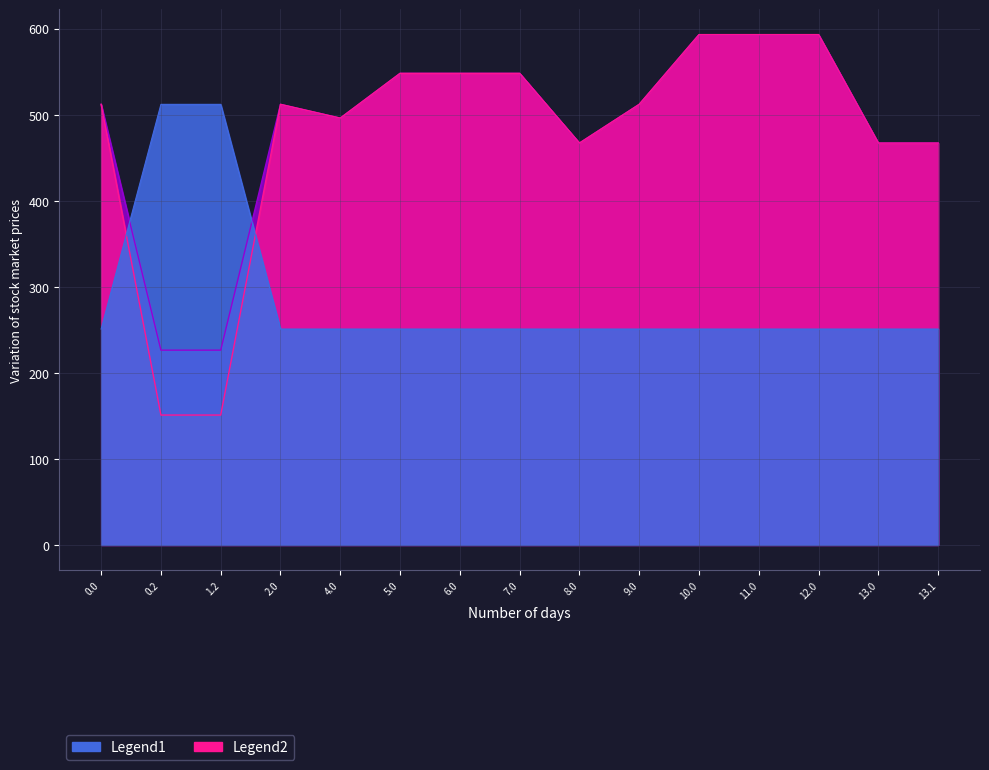

How many lines are shown in the chart?

3